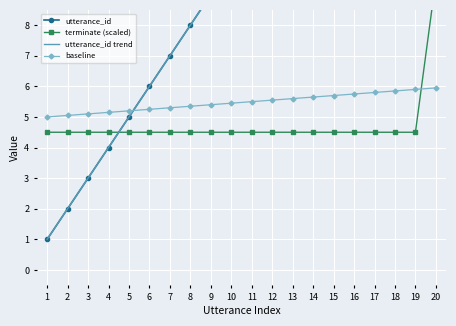

Which has a higher value, 4 or 5?

5